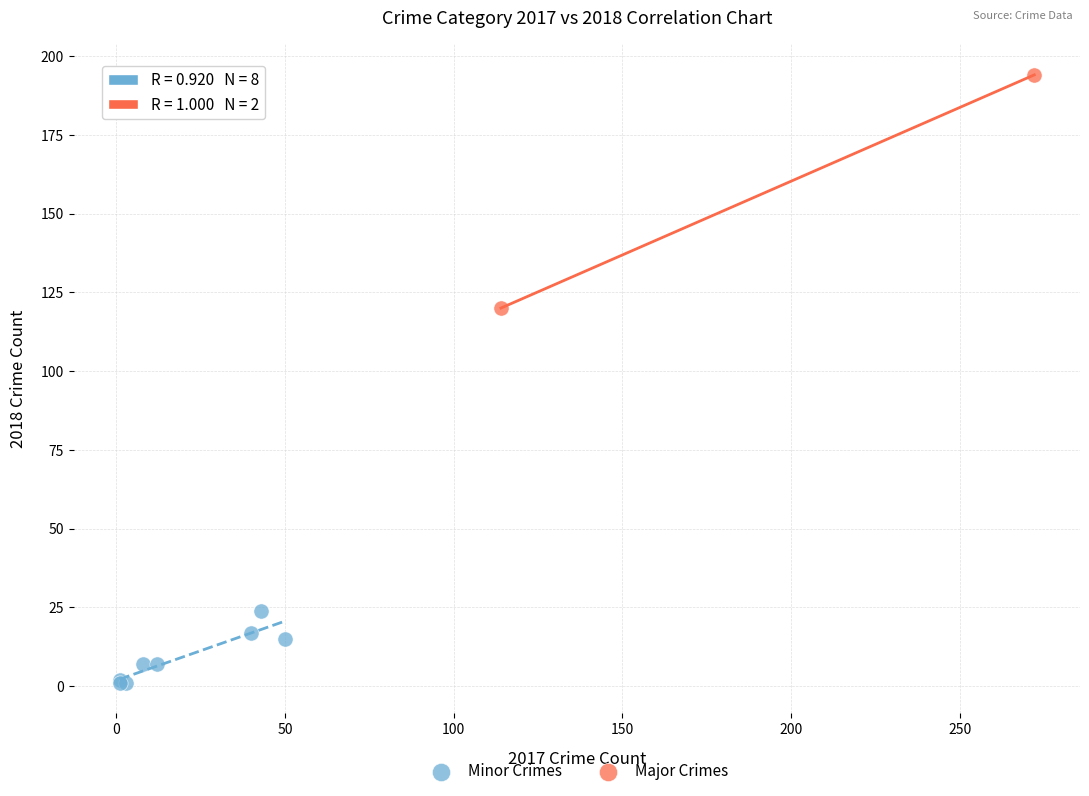

What are all the series names shown in the legend?

Minor Crimes, Major Crimes